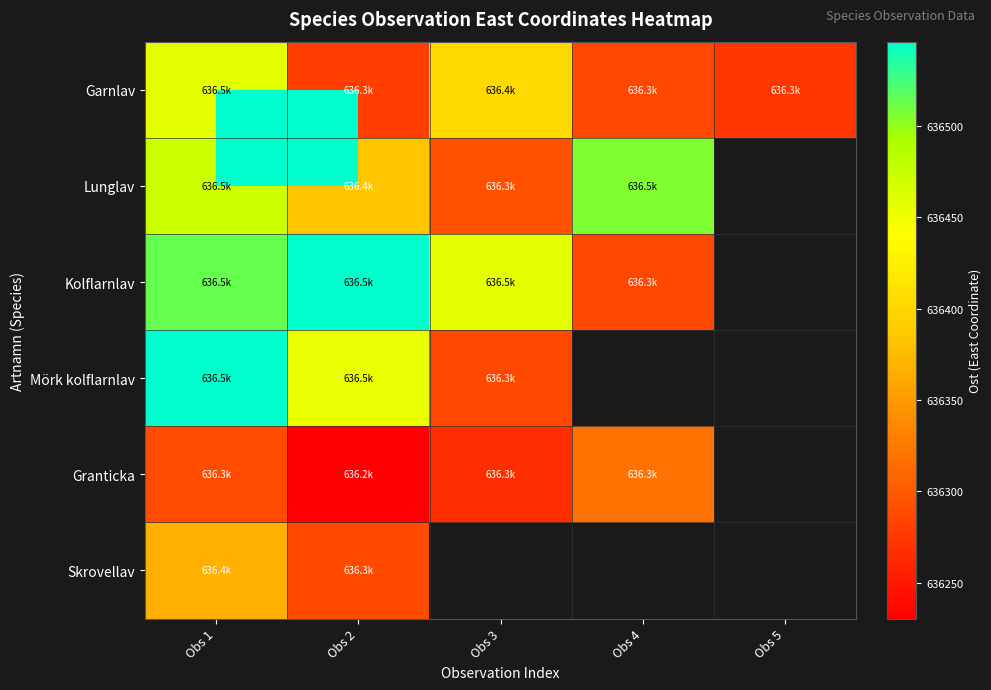

What is the total value across all series at Obs 2?

3818184.4